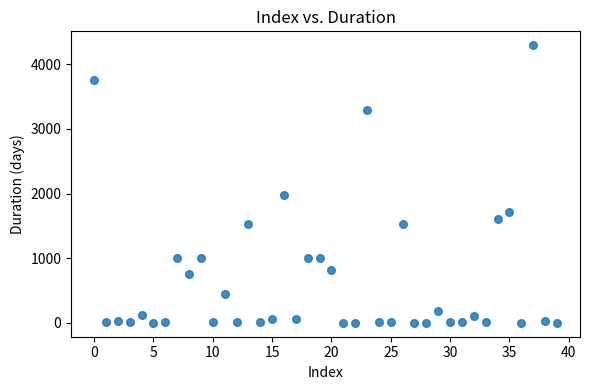

What Y value in the scatter plot is closest to 2148?

1980